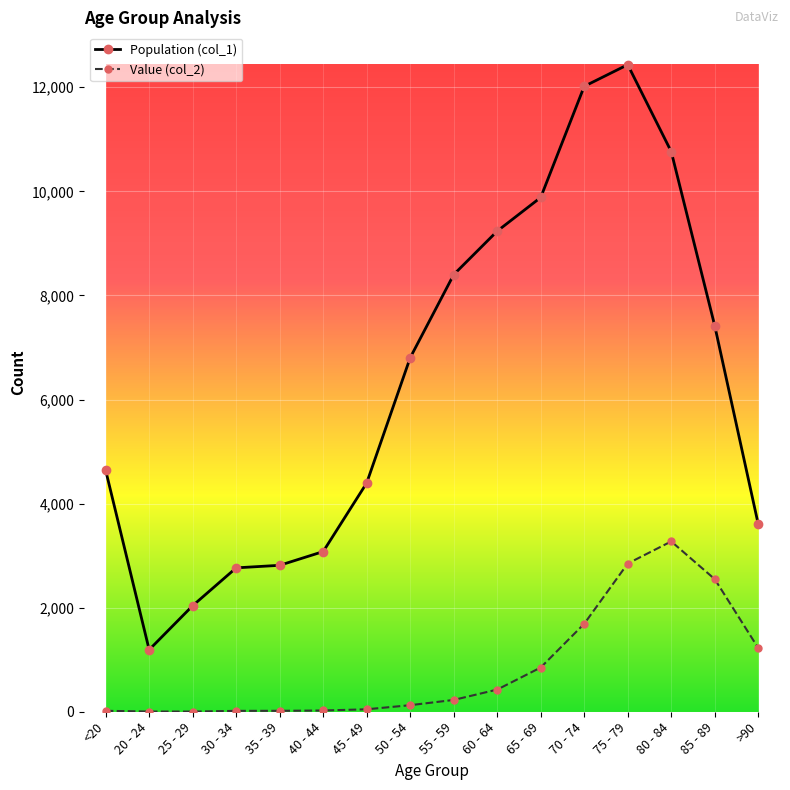

Is it true that Population (col_1) equals 2038 at 25 - 29?

True